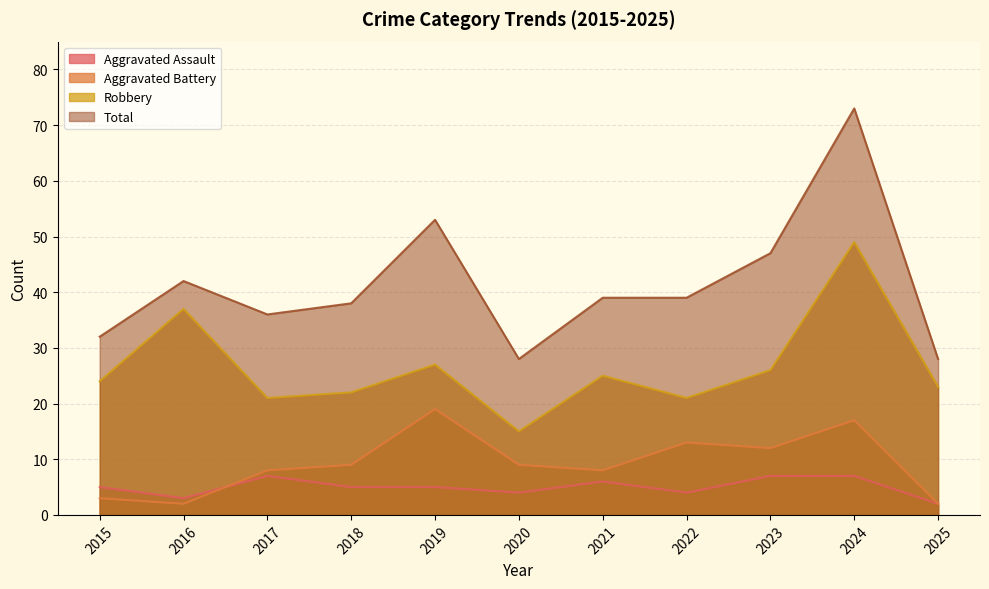

Between 2016 and 2023, which series saw the biggest shift?

Robbery